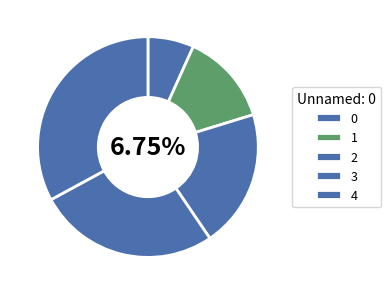

How many segments does this pie chart have?

5